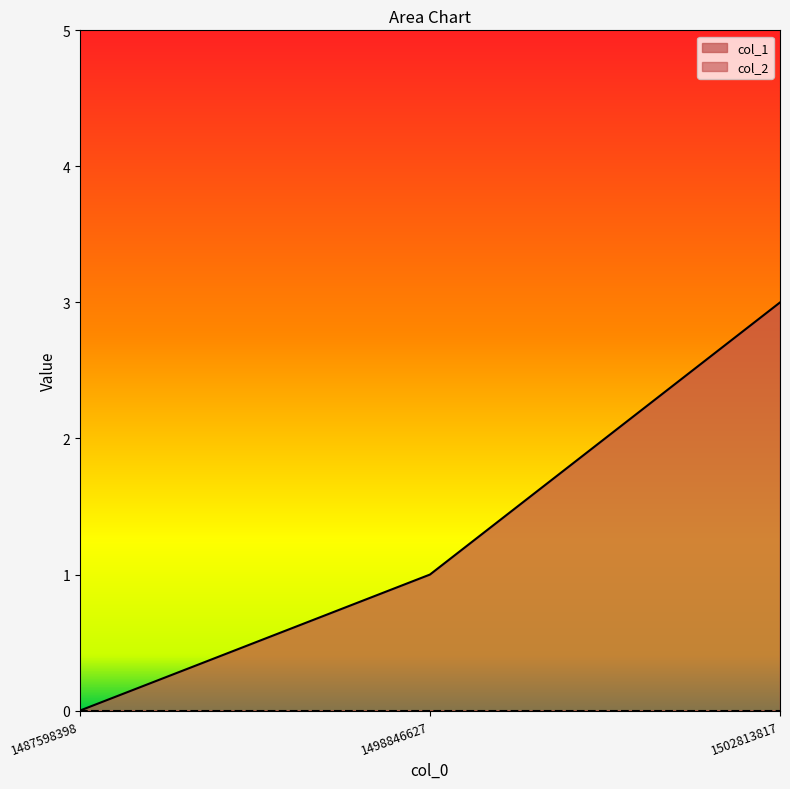

Reading left to right, list all the values displayed in this chart.

0	1	3